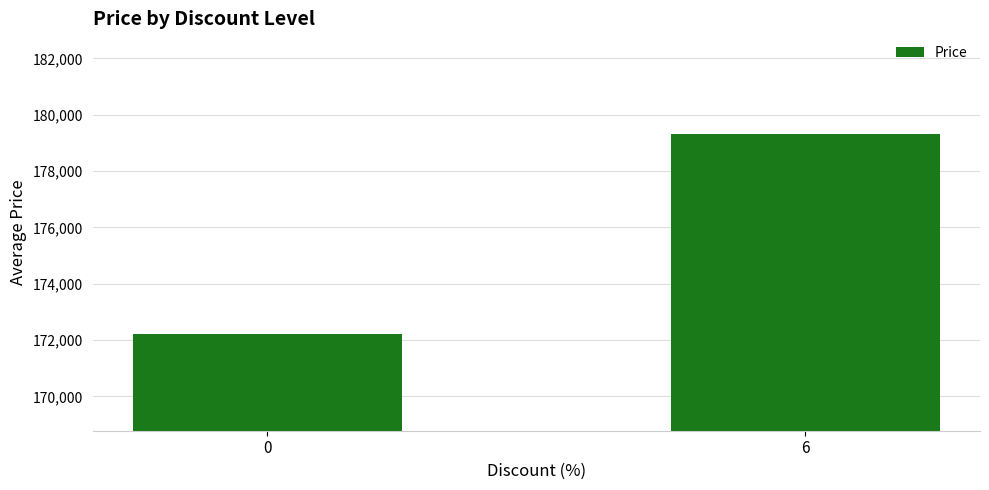

What is the maximum value shown in the chart?

179300